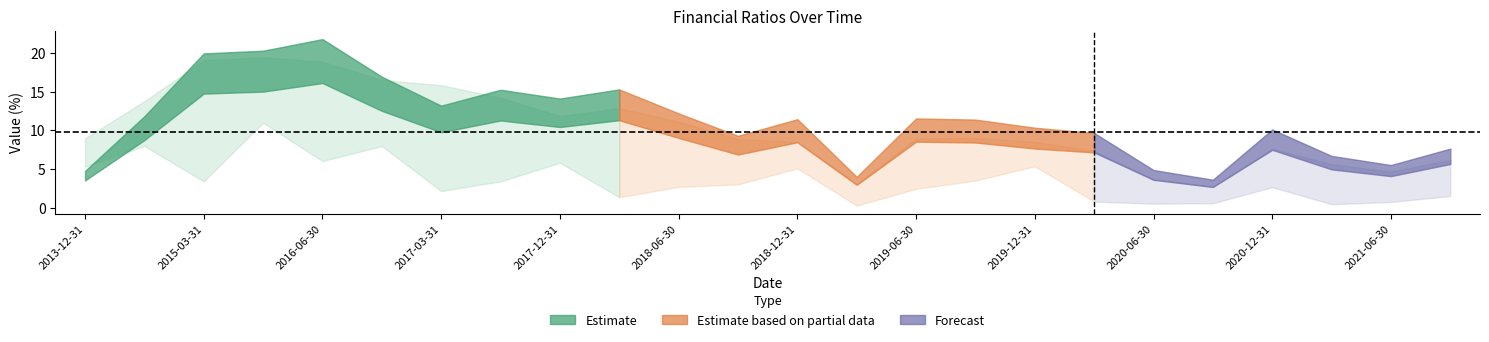

Read the 营业利润率(%) value at 2020-06-30.

4.2